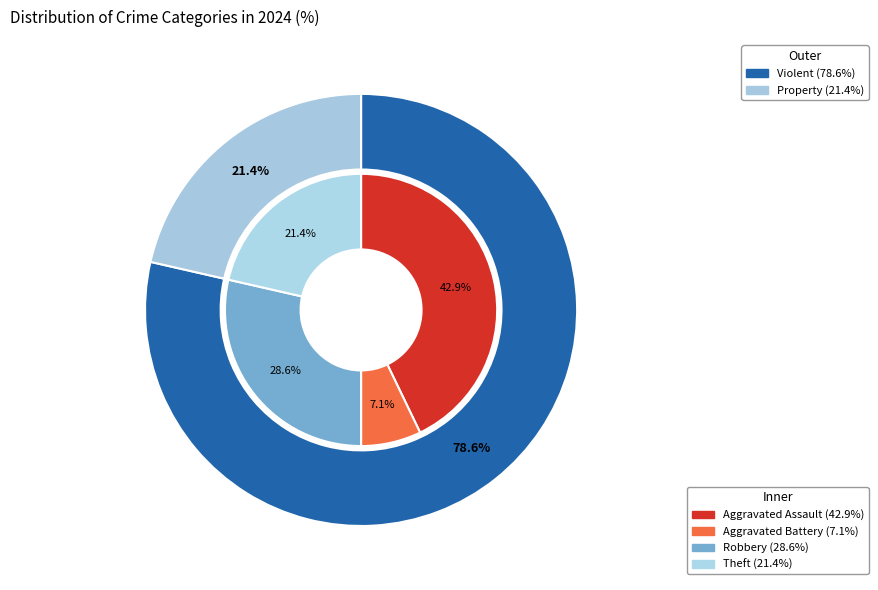

Approximately how many times larger is the value at Aggravated Assault compared to Theft?

2.0